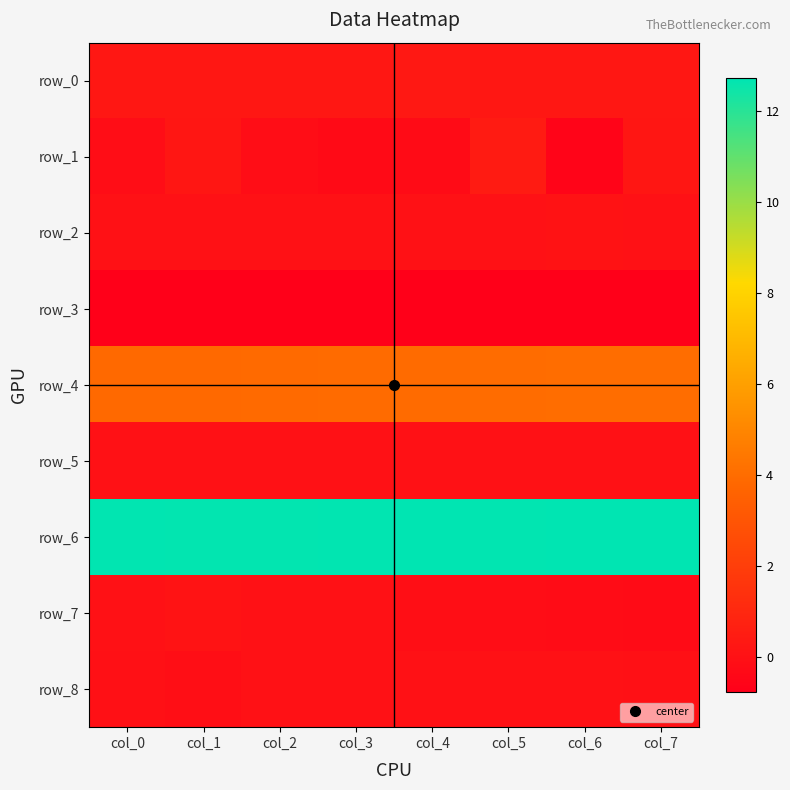

Which has a higher value, col_5 or col_1?

col_5